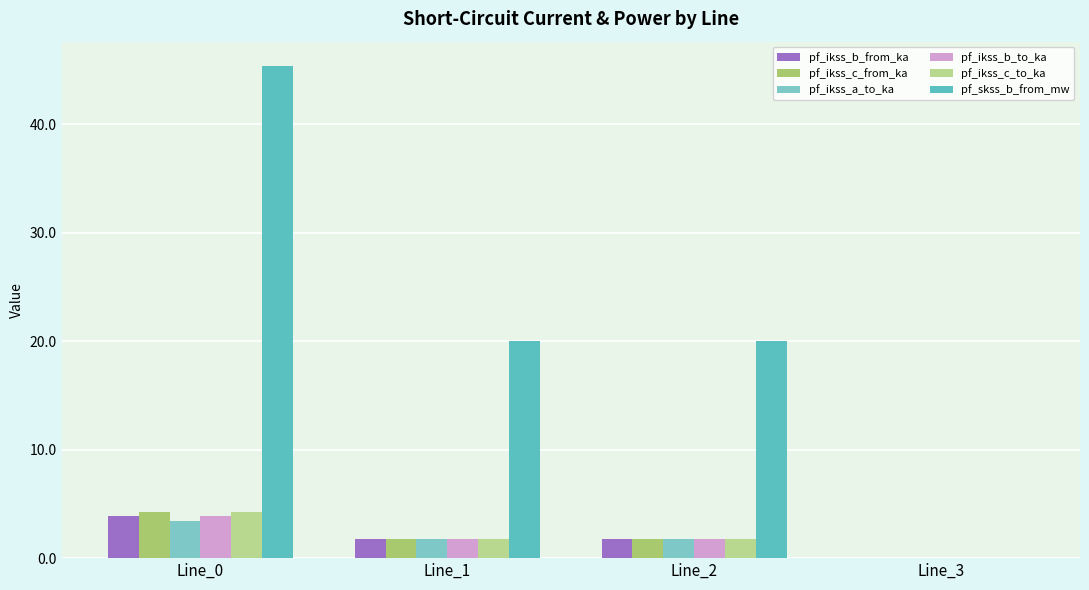

What is the value of the pf_ikss_b_to_ka bar at the 1st from the left?

3.9